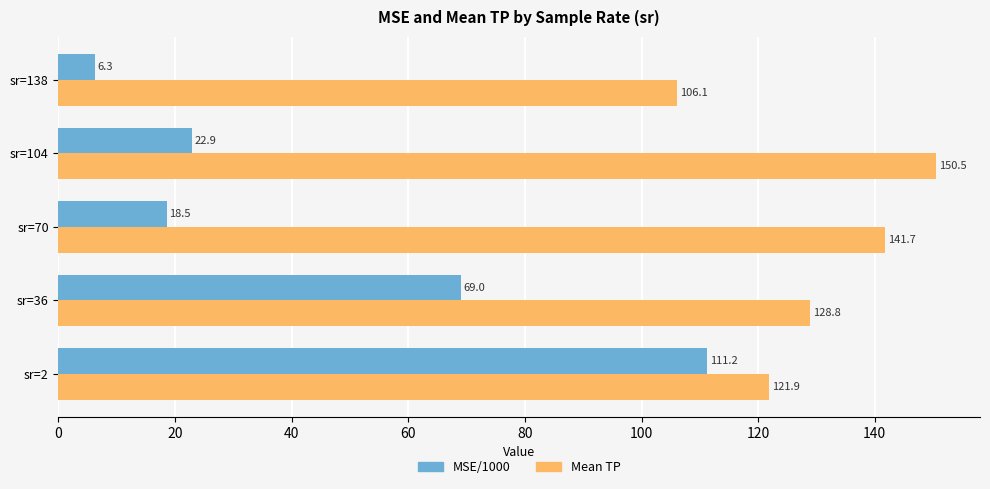

At how many categories does at least one series exceed 26?

5